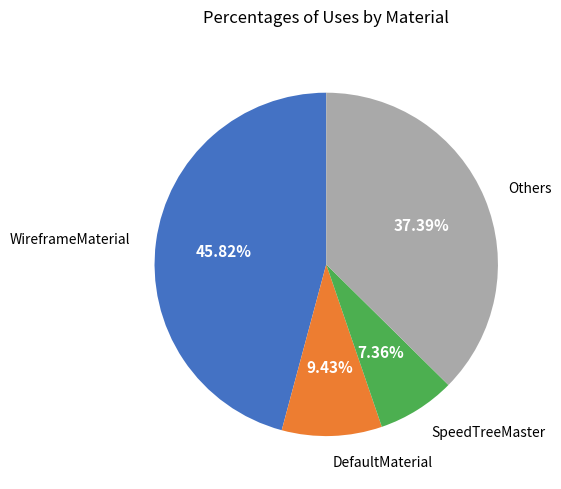

Is there any slice that represents more than half of the pie?

No